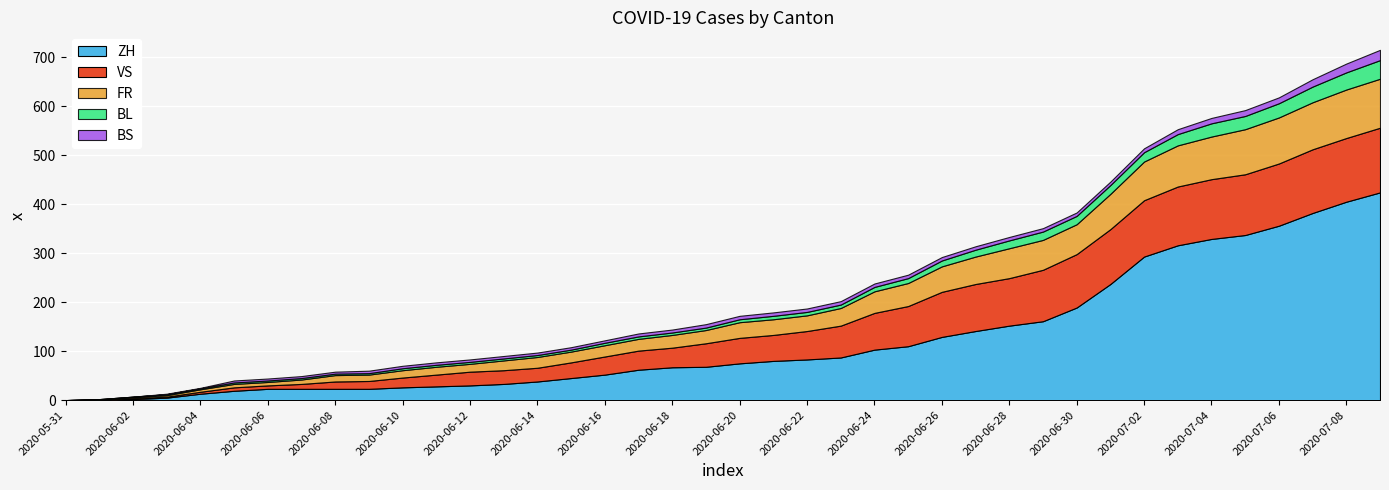

What is the average value of the VS series?

60